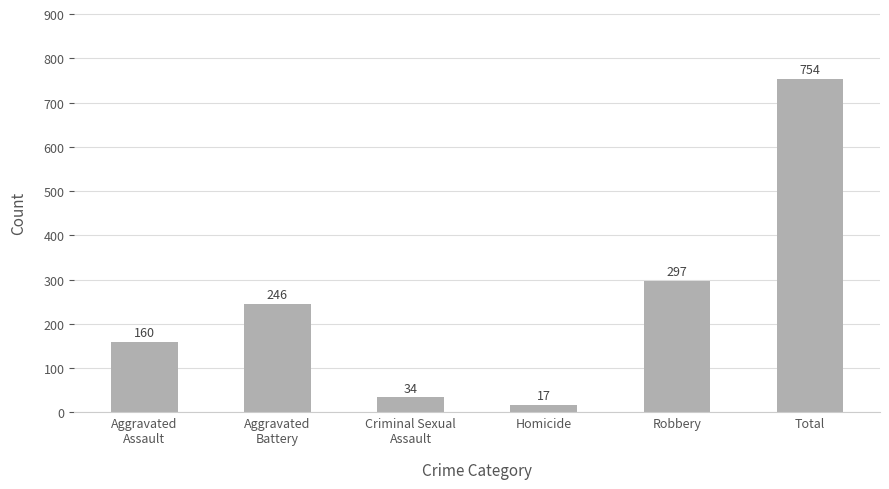

List the labels in order of value, smallest first.

Homicide, Criminal Sexual
Assault, Aggravated
Assault, Aggravated
Battery, Robbery, Total